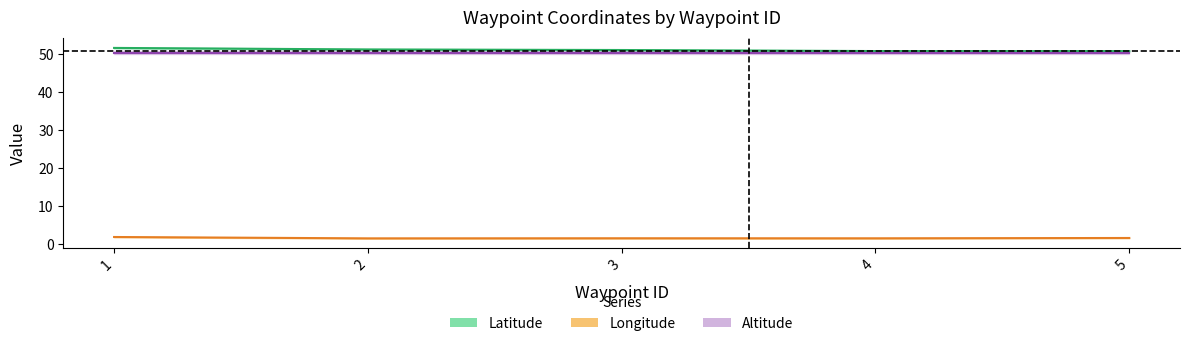

In Longitude, how many points are lower than both neighbors (excluding endpoints)?

2